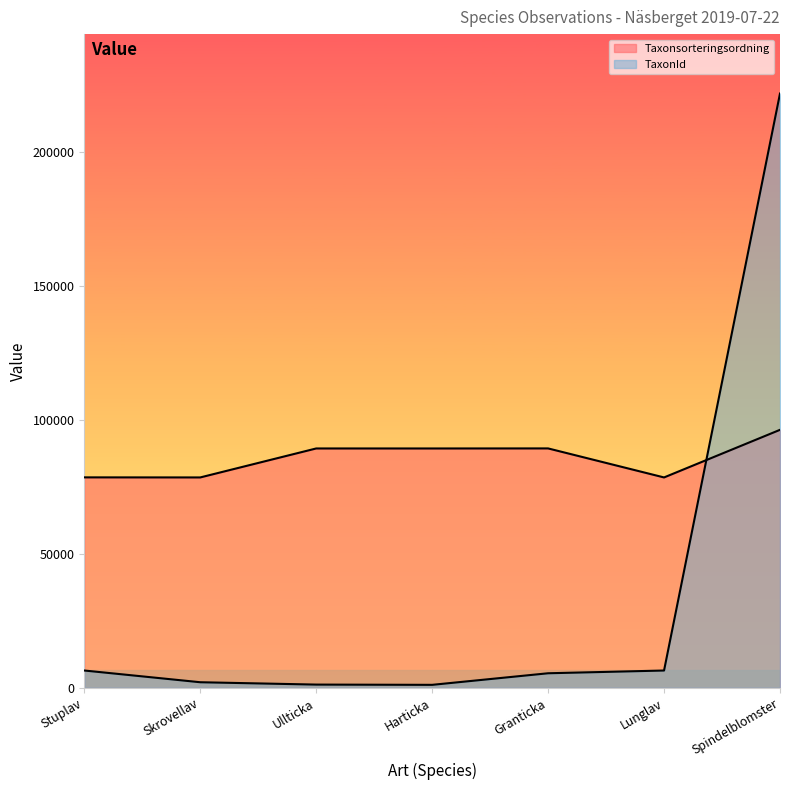

Where is the first local minimum for TaxonId?

Harticka